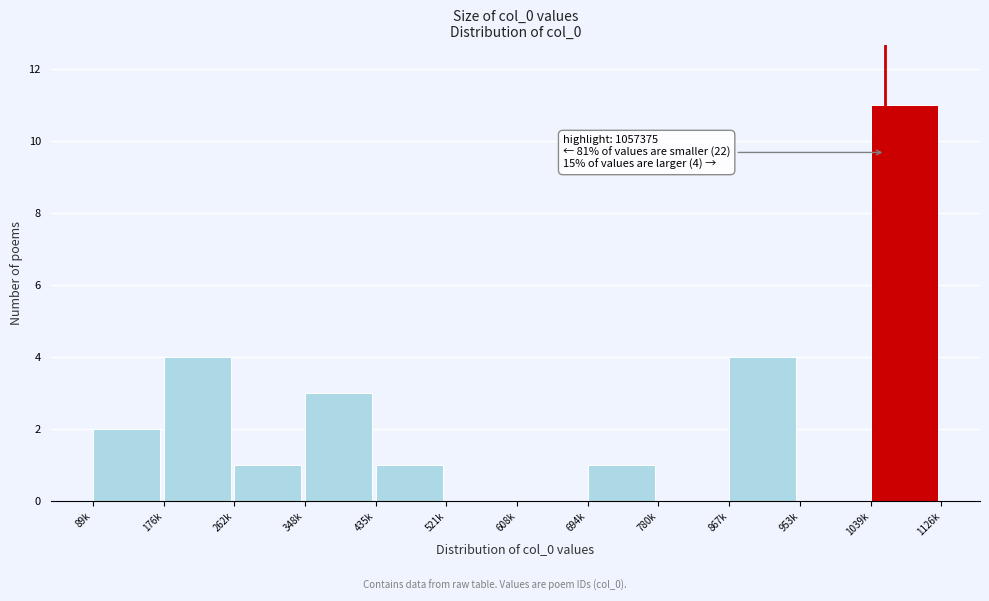

Reading left to right, list all the values displayed in this chart.

89k=2	176k=4	262k=1	348k=3	435k=1	521k=0	608k=0	694k=1	780k=0	867k=4	953k=0	1039k=11